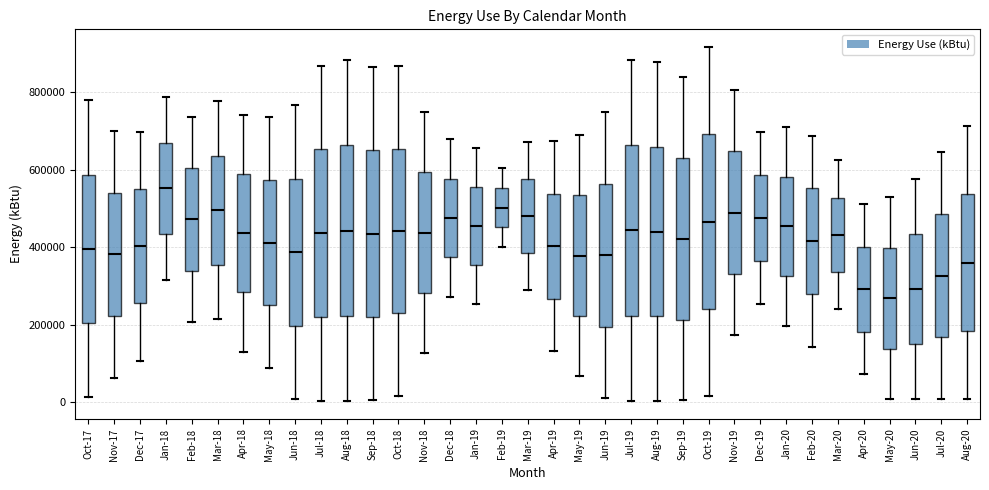

Reading left to right, transcribe this box plot: for each box, give where its median line is, the range the box spans, and where its two whiskers end, as read against the y-axis. The values are not printed on the chart, so give them approximately, as read against the axis.

Oct-17: median 400000, box 200000 to 580000, whiskers 20000 to 780000
Nov-17: median 380000, box 220000 to 540000, whiskers 60000 to 700000
Dec-17: median 400000, box 260000 to 560000, whiskers 100000 to 700000
Jan-18: median 560000, box 440000 to 680000, whiskers 320000 to 780000
Feb-18: median 480000, box 340000 to 600000, whiskers 200000 to 740000
Mar-18: median 500000, box 360000 to 640000, whiskers 220000 to 780000
Apr-18: median 440000, box 280000 to 580000, whiskers 140000 to 740000
May-18: median 420000, box 260000 to 580000, whiskers 80000 to 740000
Jun-18: median 380000, box 200000 to 580000, whiskers 0 to 760000
Jul-18: median 440000, box 220000 to 660000, whiskers 0 to 860000
Aug-18: median 440000, box 220000 to 660000, whiskers 0 to 880000
Sep-18: median 440000, box 220000 to 660000, whiskers 0 to 860000
Oct-18: median 440000, box 220000 to 660000, whiskers 20000 to 860000
Nov-18: median 440000, box 280000 to 600000, whiskers 120000 to 740000
Dec-18: median 480000, box 380000 to 580000, whiskers 280000 to 680000
Jan-19: median 460000, box 360000 to 560000, whiskers 260000 to 660000
Feb-19: median 500000, box 460000 to 560000, whiskers 400000 to 600000
Mar-19: median 480000, box 380000 to 580000, whiskers 280000 to 680000
Apr-19: median 400000, box 260000 to 540000, whiskers 140000 to 680000
May-19: median 380000, box 220000 to 540000, whiskers 60000 to 680000
Jun-19: median 380000, box 200000 to 560000, whiskers 0 to 740000
Jul-19: median 440000, box 220000 to 660000, whiskers 0 to 880000
Aug-19: median 440000, box 220000 to 660000, whiskers 0 to 880000
Sep-19: median 420000, box 220000 to 640000, whiskers 0 to 840000
Oct-19: median 460000, box 240000 to 700000, whiskers 20000 to 920000
Nov-19: median 480000, box 340000 to 640000, whiskers 180000 to 800000
Dec-19: median 480000, box 360000 to 580000, whiskers 260000 to 700000
Jan-20: median 460000, box 320000 to 580000, whiskers 200000 to 720000
Feb-20: median 420000, box 280000 to 560000, whiskers 140000 to 680000
Mar-20: median 440000, box 340000 to 520000, whiskers 240000 to 620000
Apr-20: median 300000, box 180000 to 400000, whiskers 80000 to 520000
May-20: median 260000, box 140000 to 400000, whiskers 0 to 520000
Jun-20: median 300000, box 140000 to 440000, whiskers 0 to 580000
Jul-20: median 320000, box 160000 to 480000, whiskers 0 to 640000
Aug-20: median 360000, box 180000 to 540000, whiskers 0 to 720000